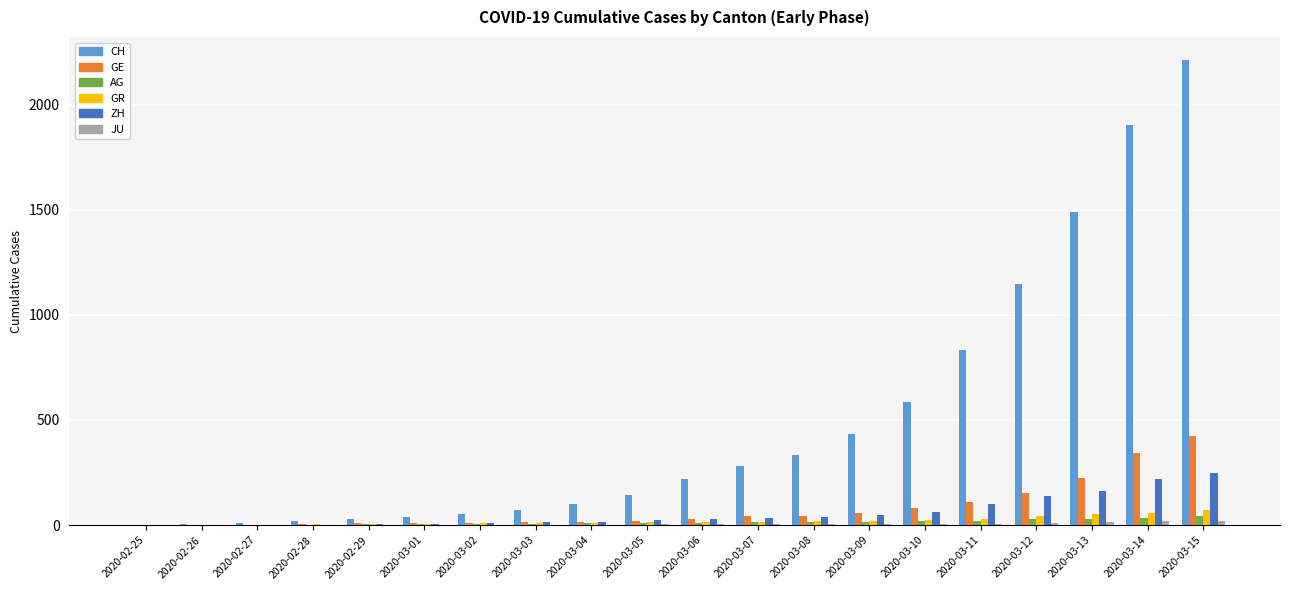

Does the chart contain stacked bars?

No